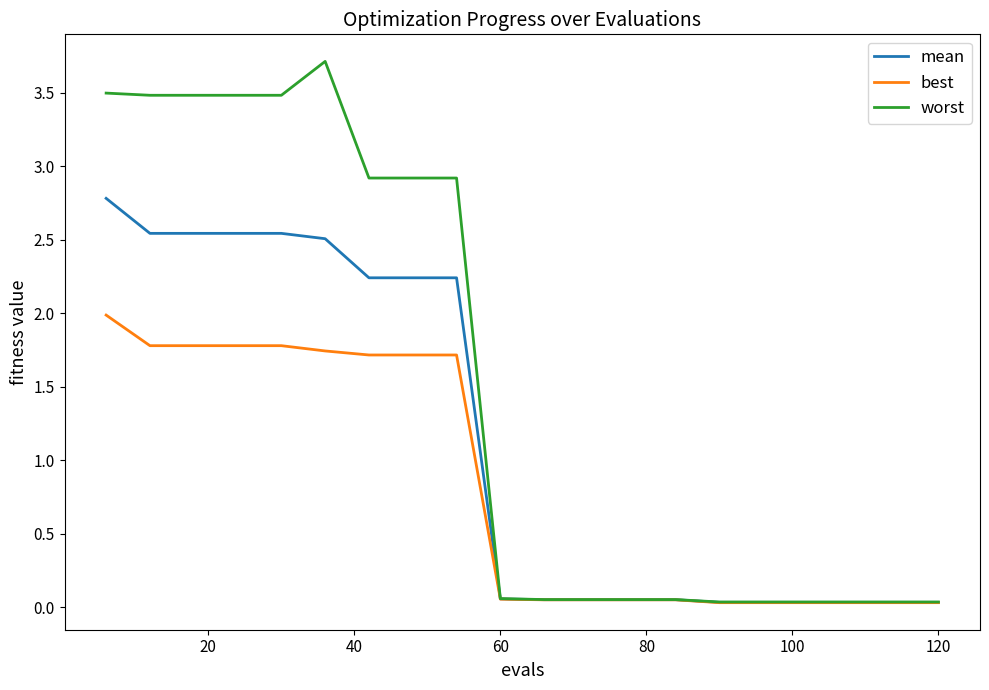

List the series in order of their overall mean, highest first.

worst, mean, best